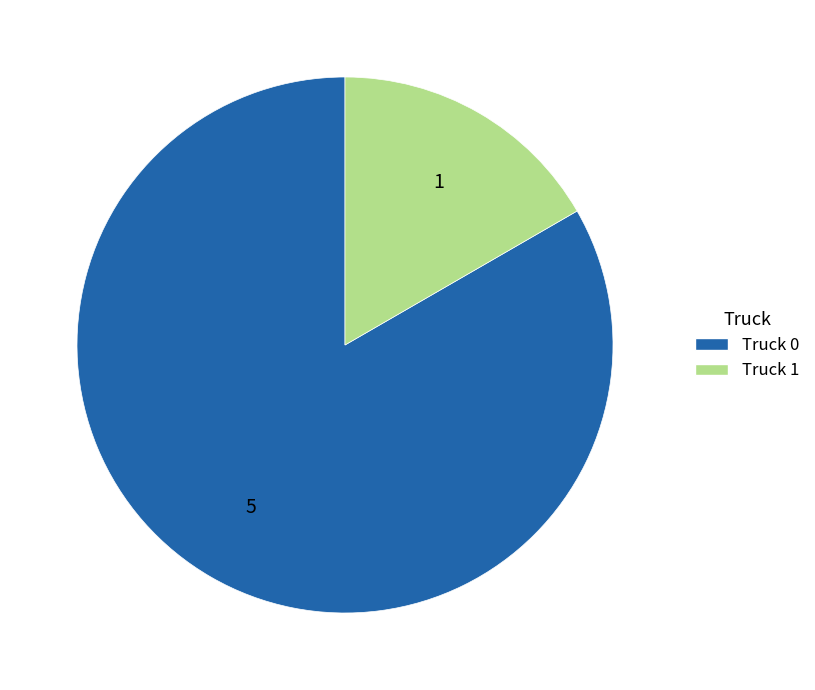

Which slice represents more than half of the pie?

Truck 0